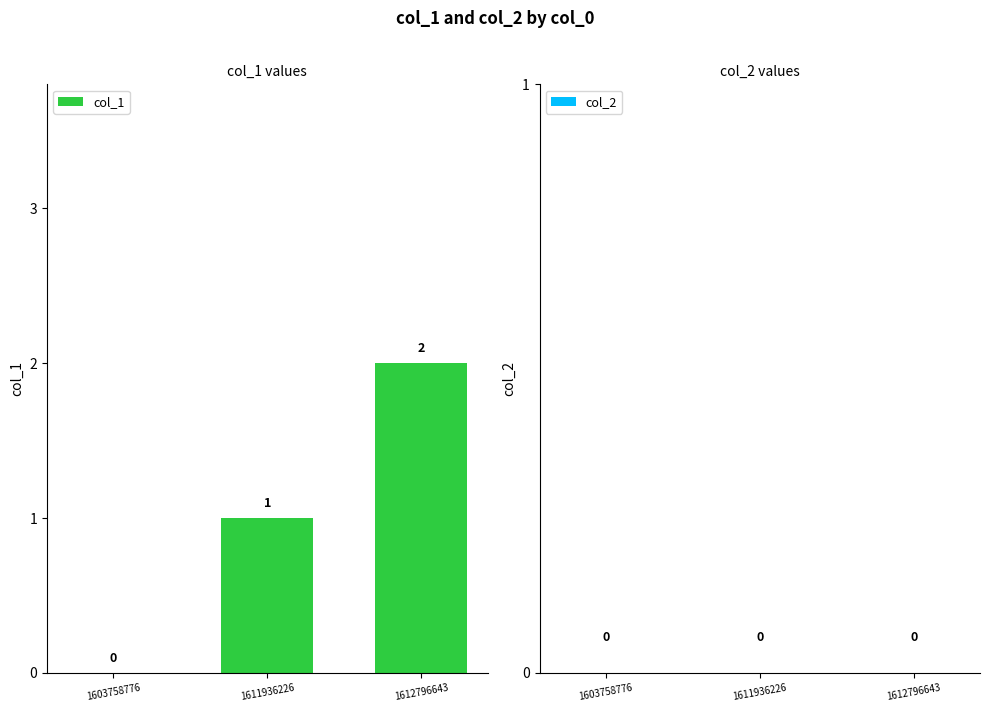

What is the change in value from 1603758776 to 1612796643?

+2